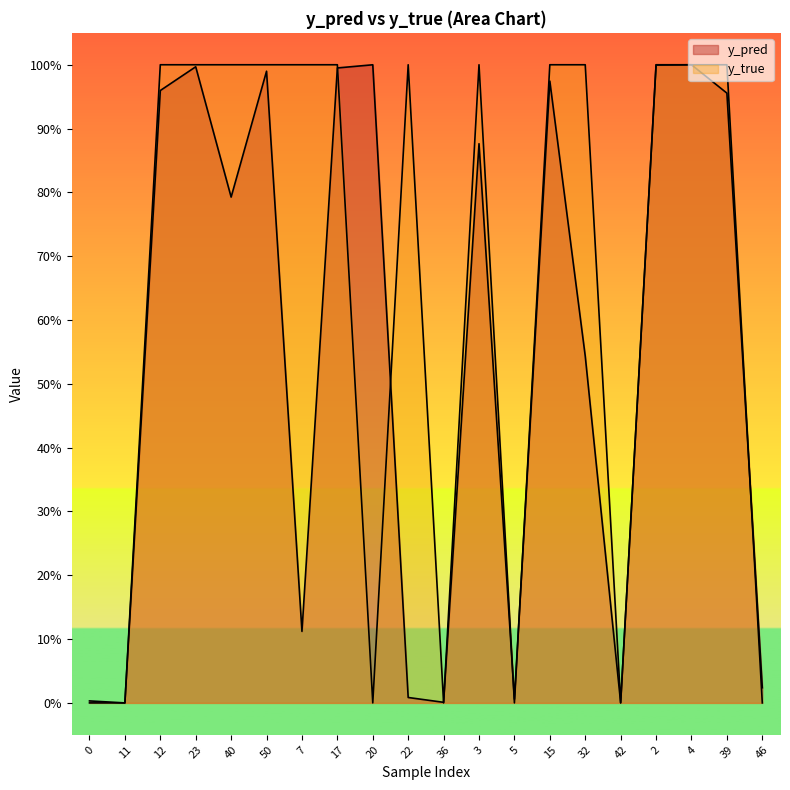

How many lines are shown in the chart?

2